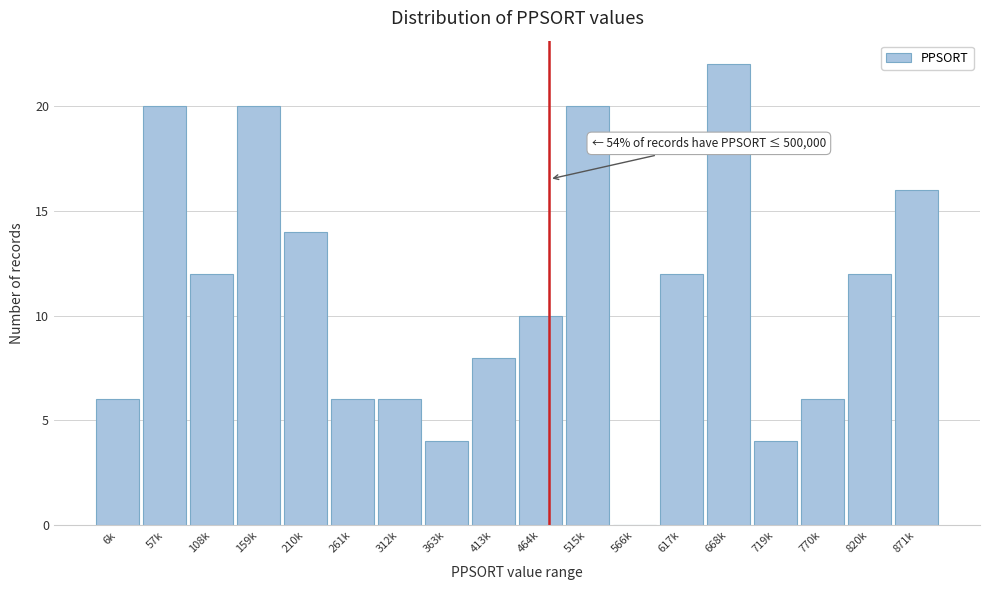

Reading left to right, transcribe all the data shown in this chart.

6k=6	57k=20	108k=12	159k=20	210k=14	261k=6	312k=6	363k=4	413k=8	464k=10	515k=20	566k=0	617k=12	668k=22	719k=4	770k=6	820k=12	871k=16